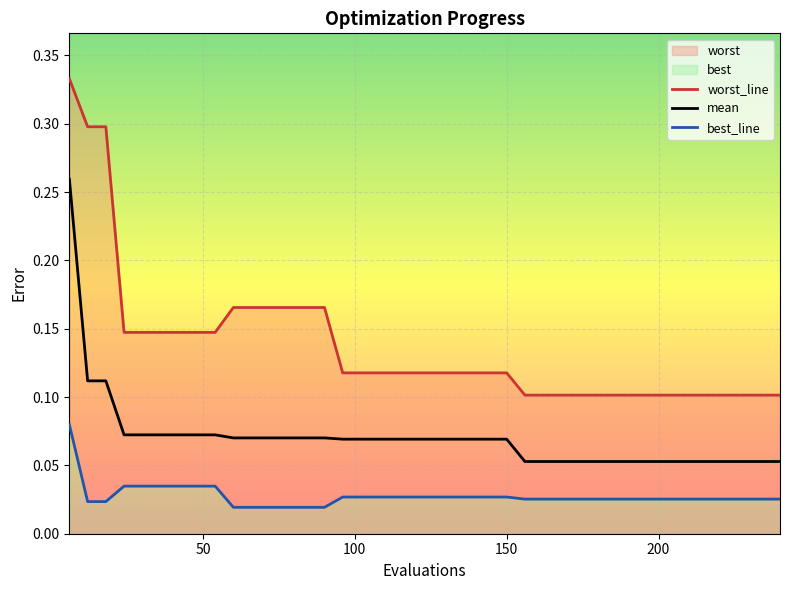

What value does the worst series have at 6?

0.3